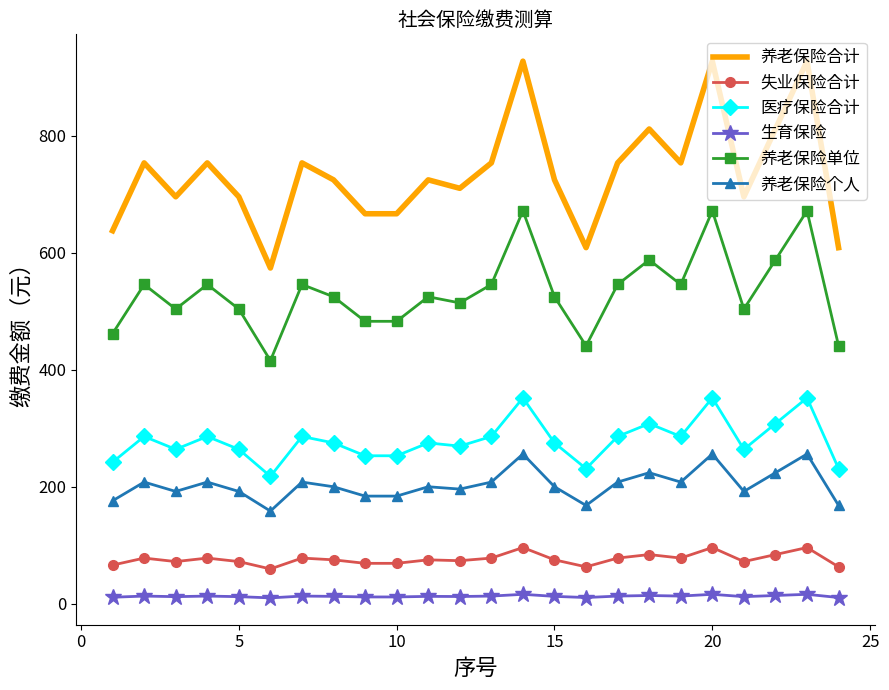

True or false: 养老保险单位 has more than 1 points higher than both neighbors.

True